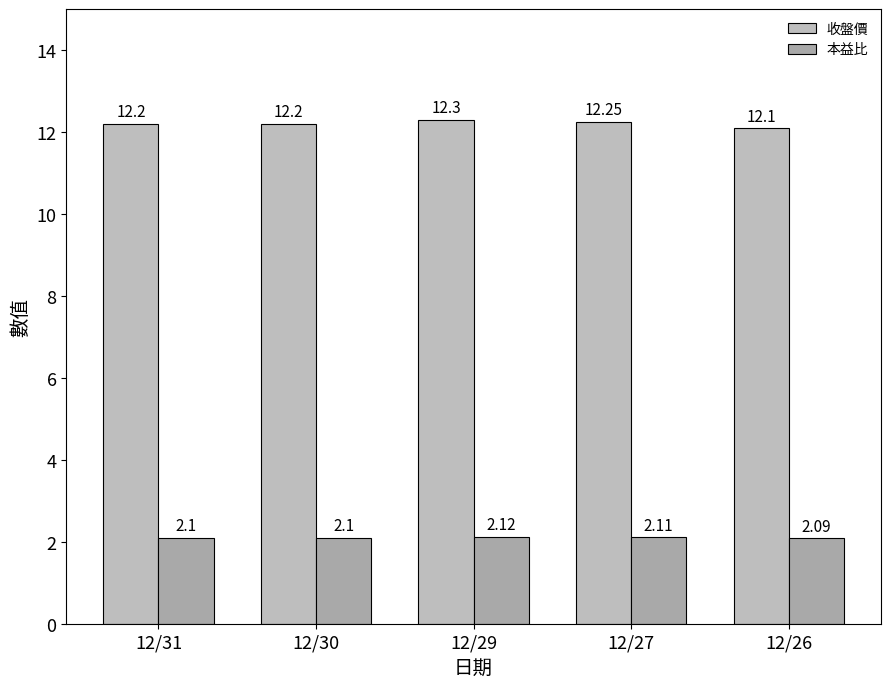

Is it true that 收盤價 equals 12.3 at 12/29?

True